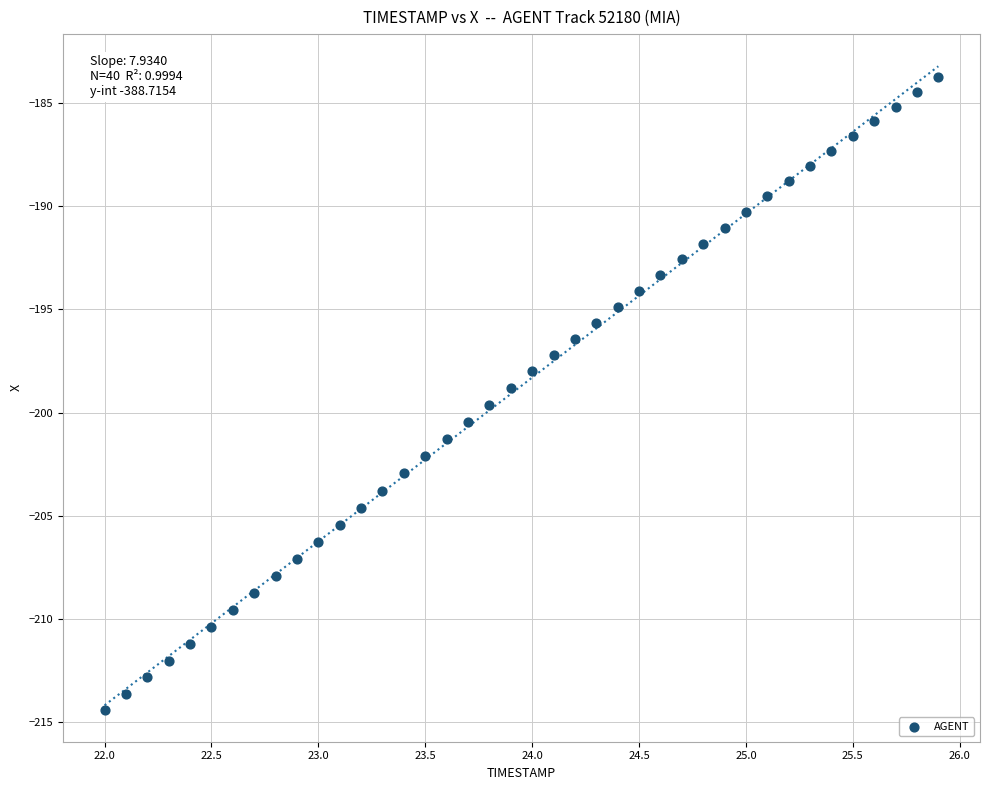

What is the range of X values (max minus min)?

3.9